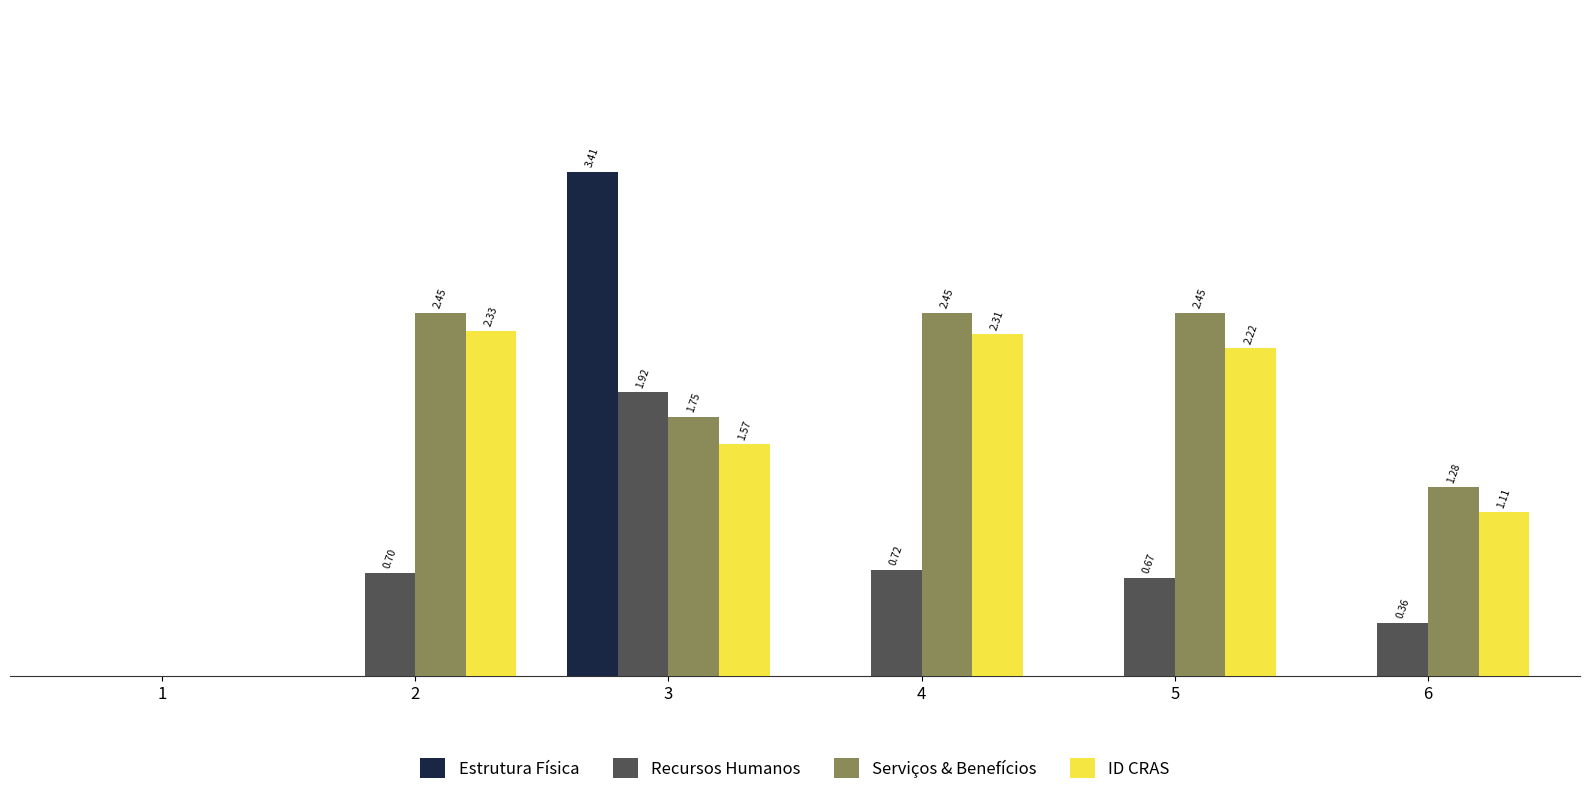

Which series has the largest total across all categories?

Serviços & Benefícios